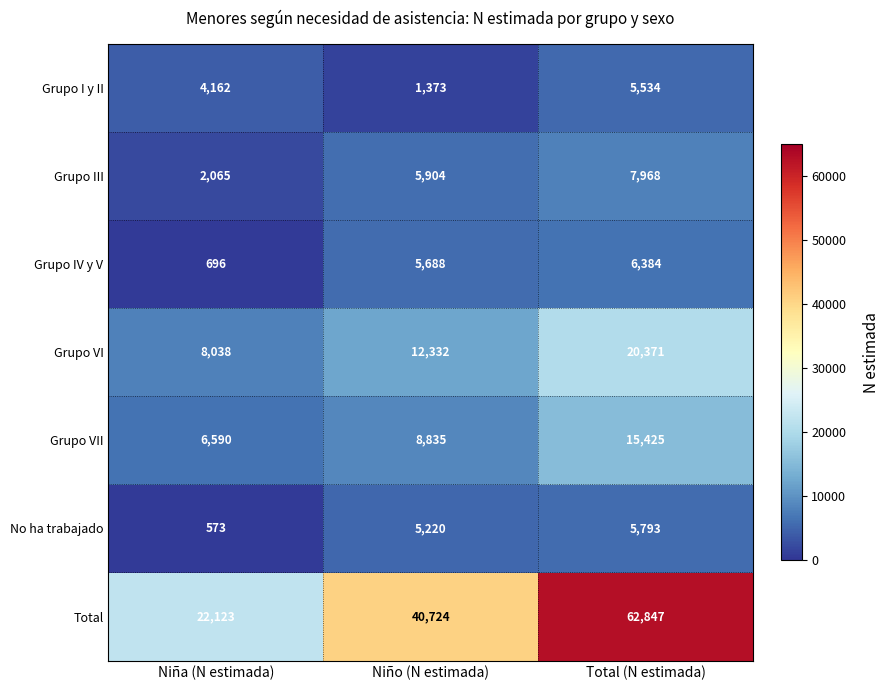

How many categories are shown in the chart?

3